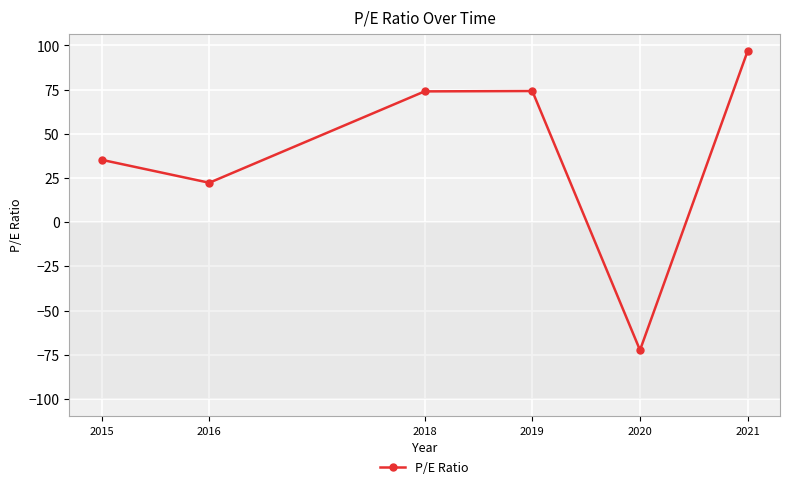

Where is the first local minimum?

2016